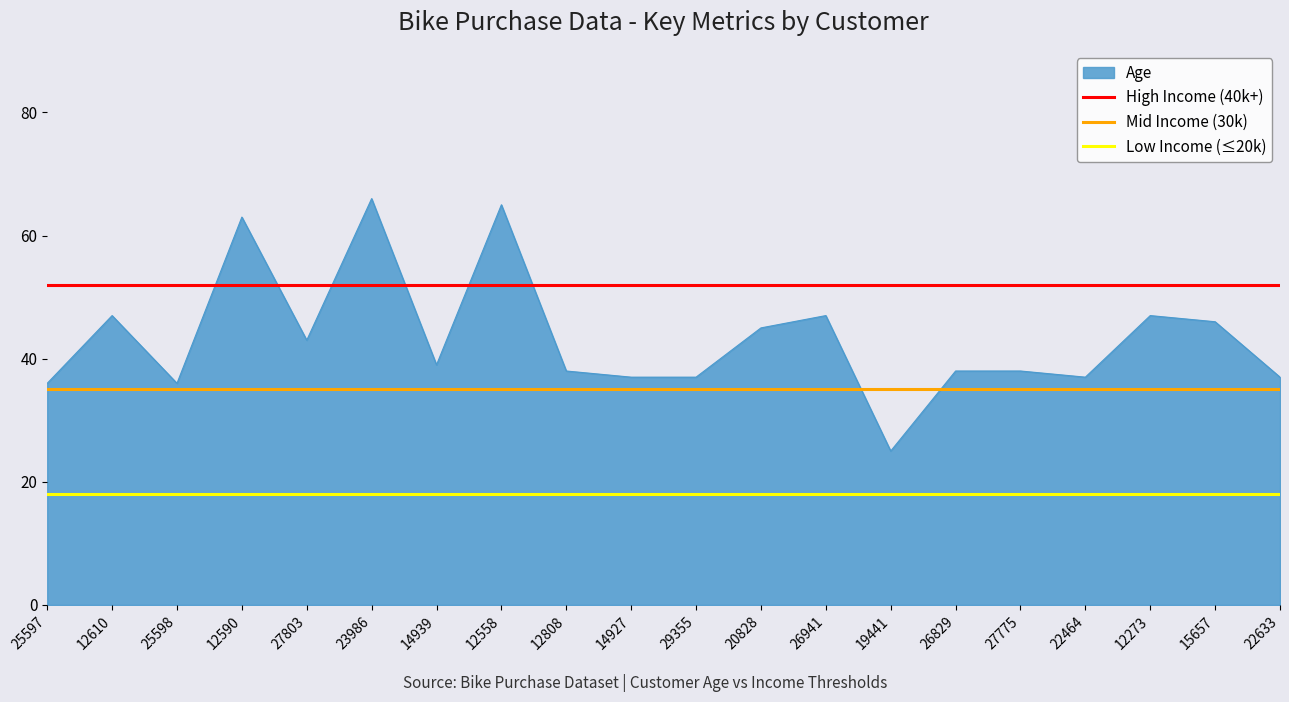

What is the total value across all series at 25597?

105